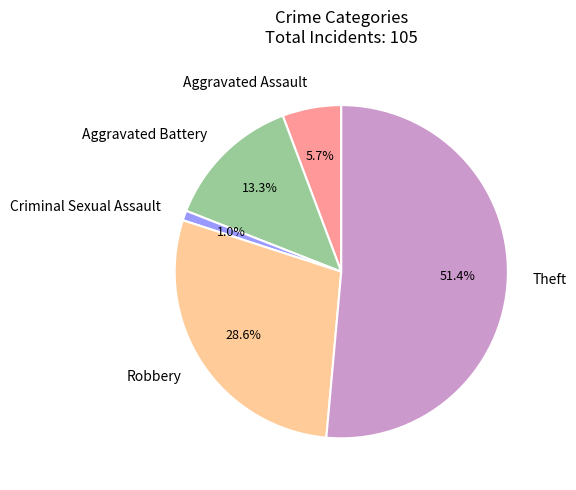

To the nearest percent, what is the difference between the largest and smallest slice percentages?

50%